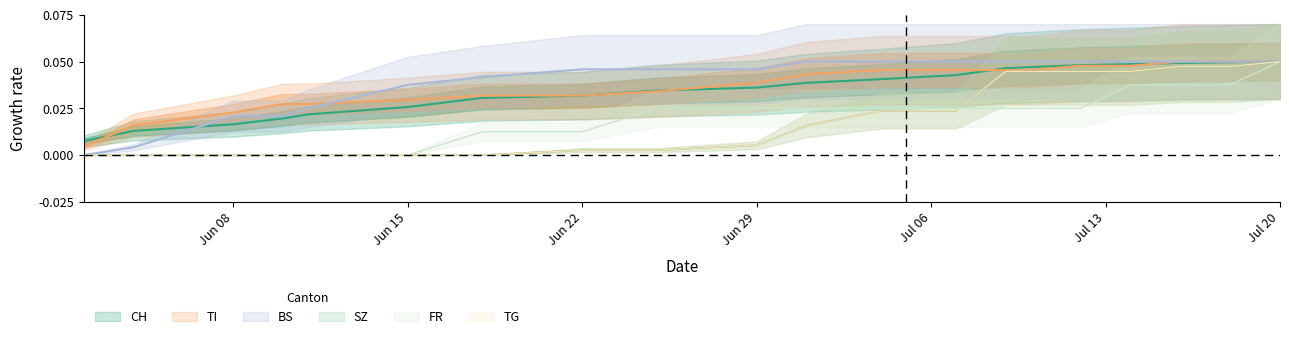

At which category is the sum across all series the highest?

Jul 20